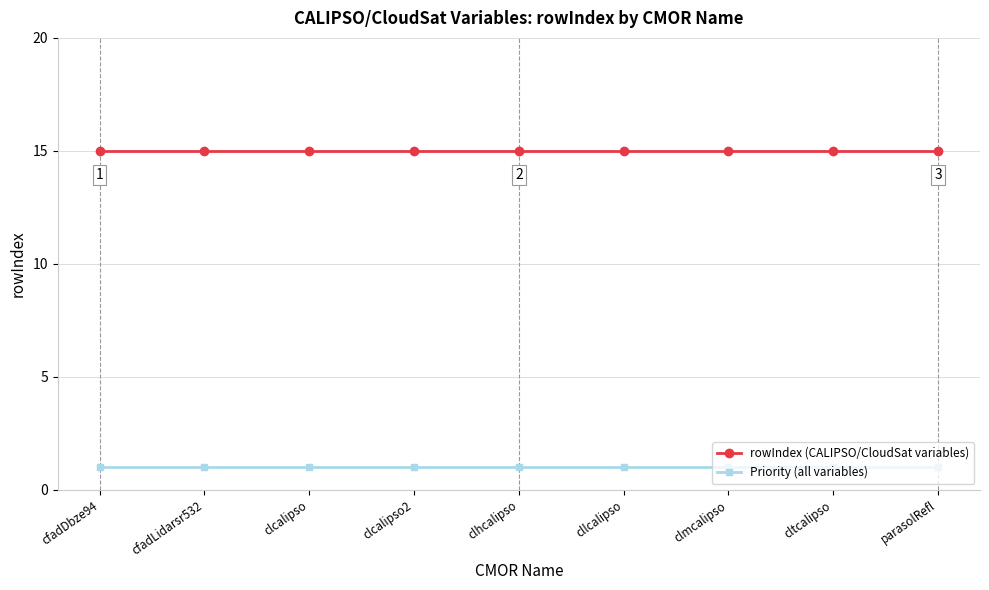

True or false: Priority (all variables) and rowIndex (CALIPSO/CloudSat variables) cross at least once.

False